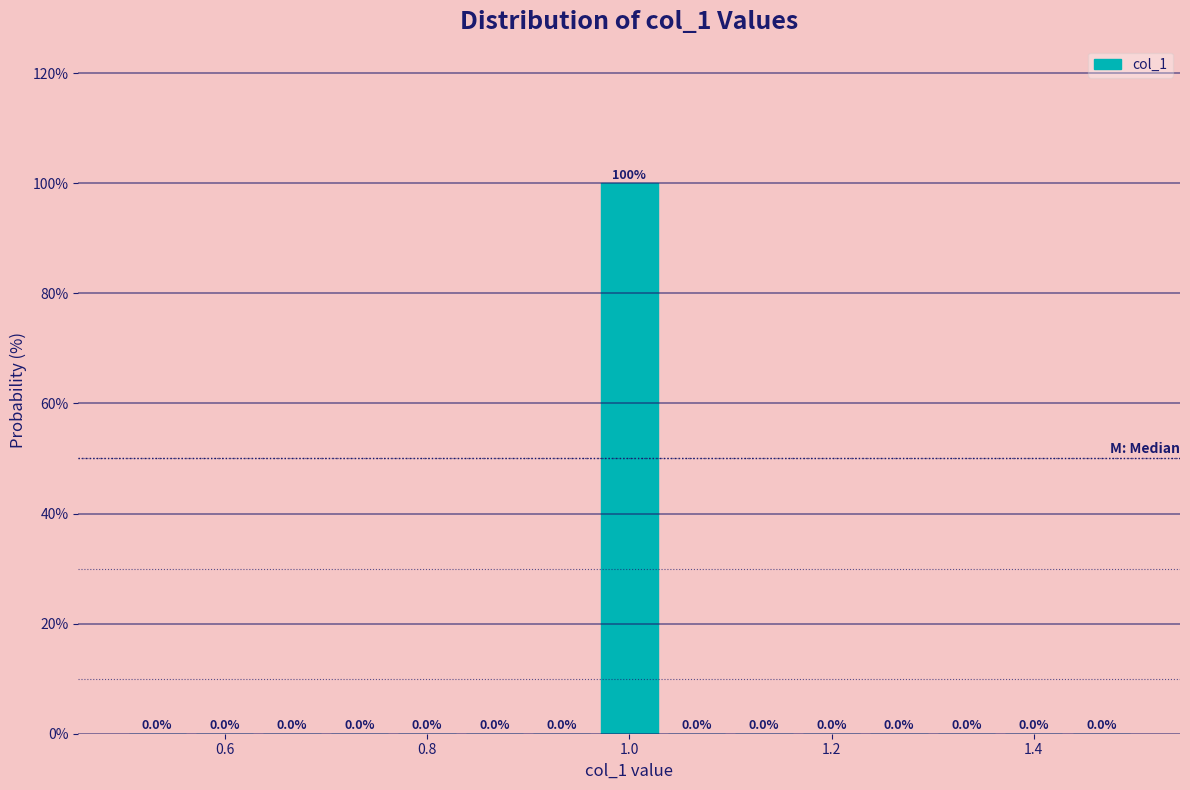

Around what value on the x-axis is the tallest bar? Give the approximate position of its centre, as read against the axis.

1.00